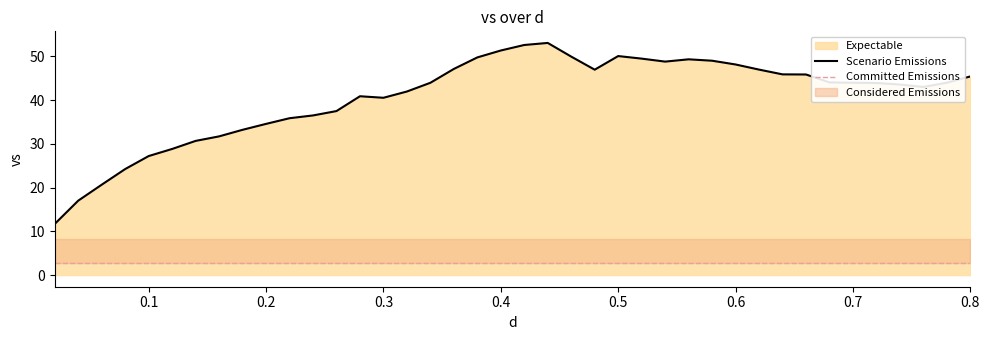

Rank the categories by value from lowest to highest.

0.02, 0.04, 0.06, 0.08, 0.1, 0.12, 0.14, 0.16, 0.18, 0.2, 0.22, 0.24, 0.26, 0.3, 0.28, 0.32, 0.76, 0.74, 0.72, 0.34, 0.7, 0.78, 0.68, 0.8, 0.66, 0.64, 0.48, 0.62, 0.36, 0.6, 0.54, 0.58, 0.56, 0.52, 0.38, 0.46, 0.5, 0.4, 0.42, 0.44